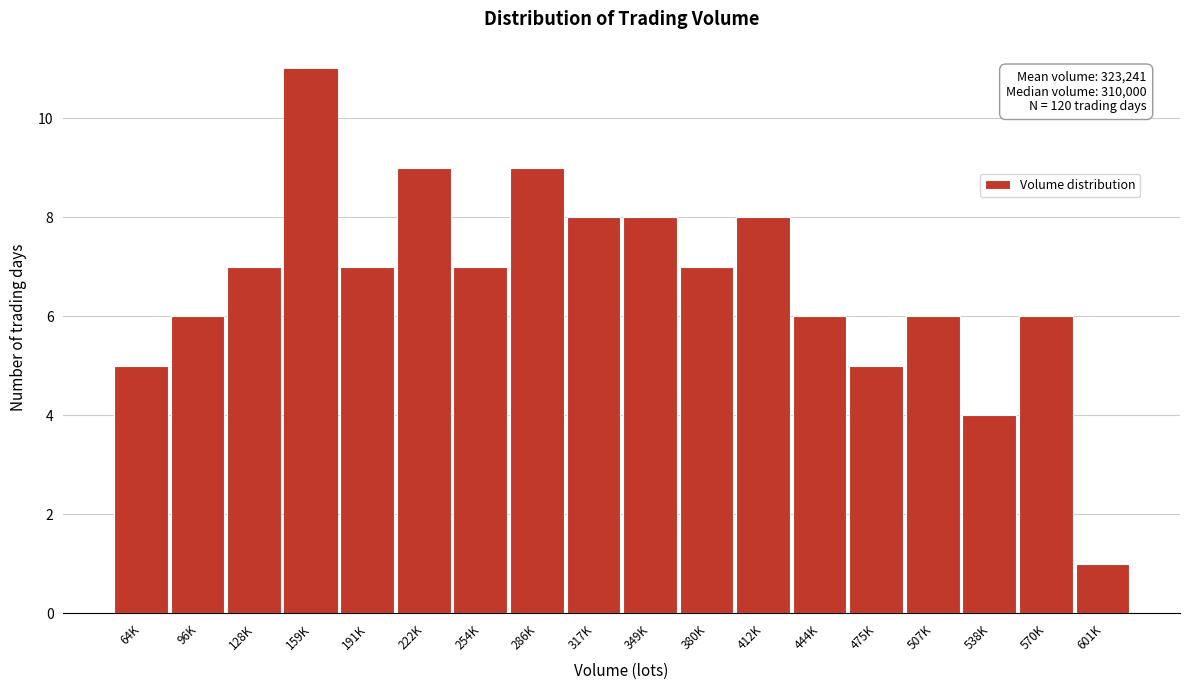

Reading left to right, transcribe all the data shown in this chart.

64K=5	96K=6	128K=7	159K=11	191K=7	222K=9	254K=7	286K=9	317K=8	349K=8	380K=7	412K=8	444K=6	475K=5	507K=6	538K=4	570K=6	601K=1